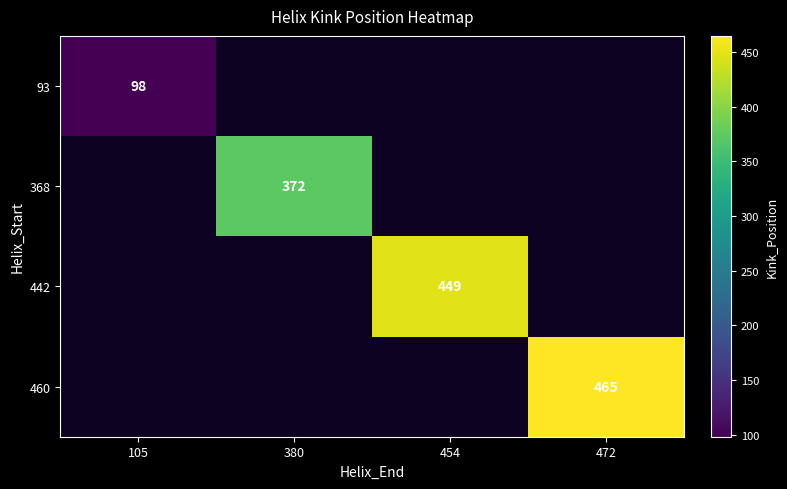

True or false: 442 has a value of 640 at 454.

False